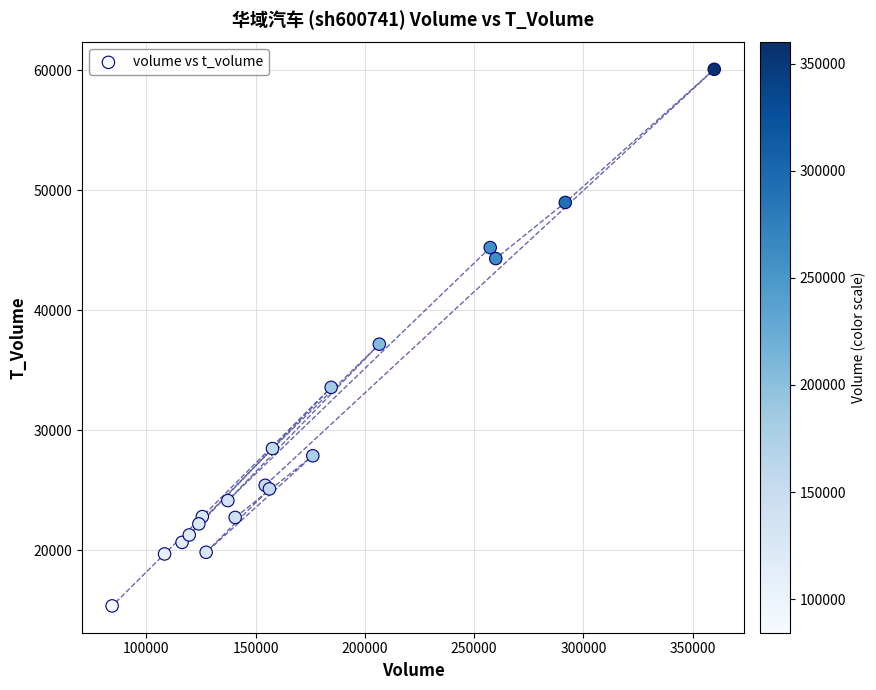

What Y value in the scatter plot is closest to 37736?

37189